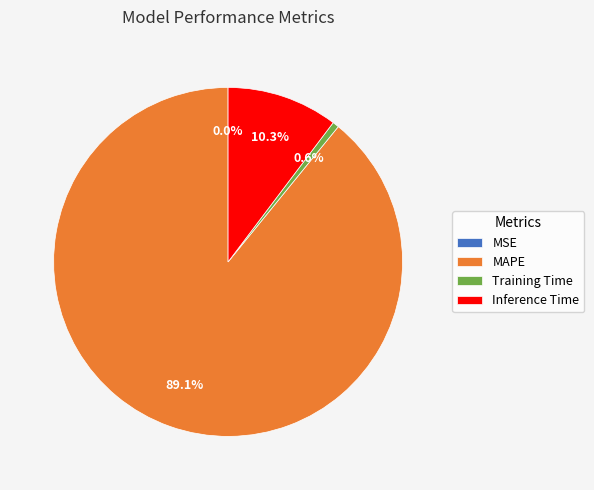

How much of the chart is everything except Inference Time?

89.7%